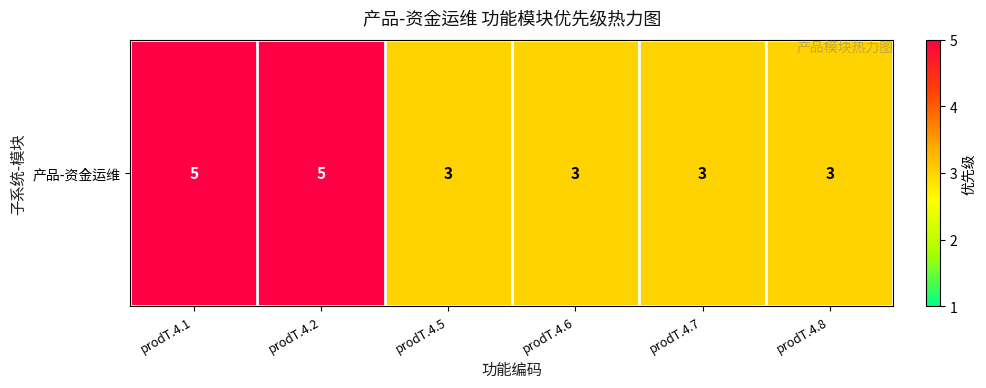

Which has a higher value, prodT.4.2 or prodT.4.5?

prodT.4.2